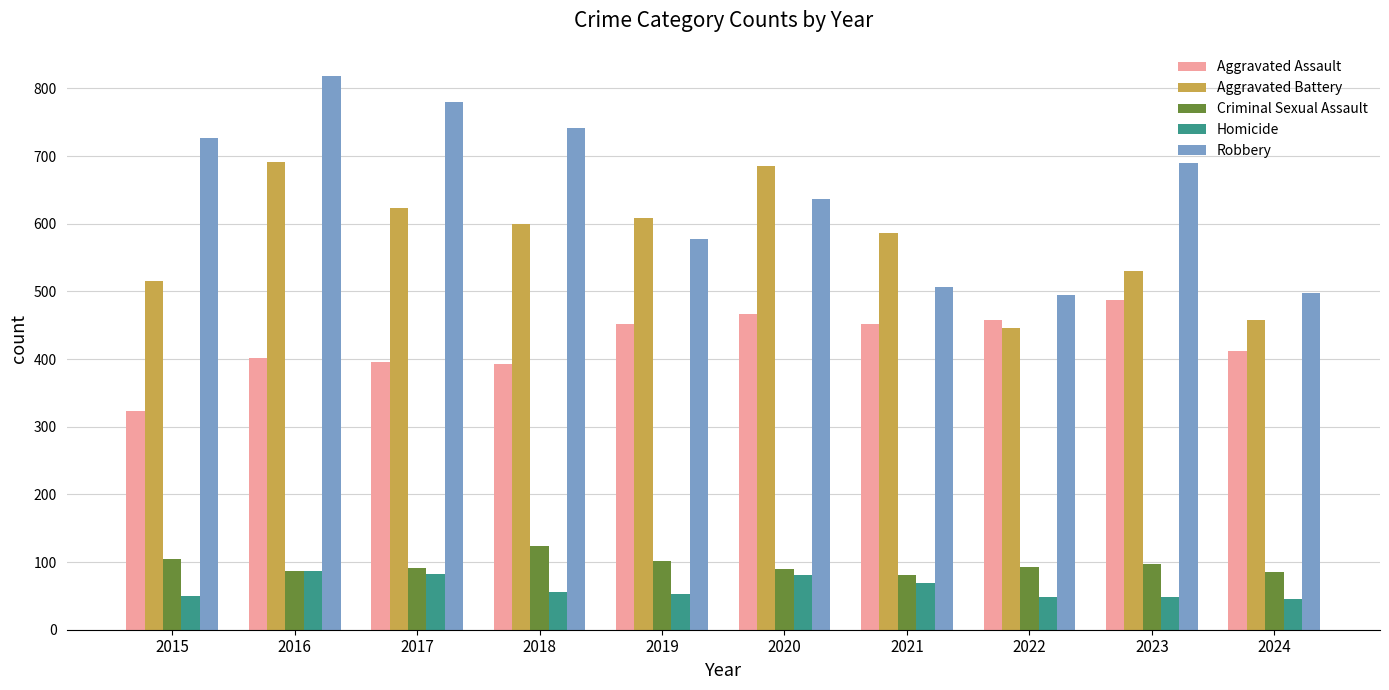

True or false: Homicide has a value of 48 at 2023.

True